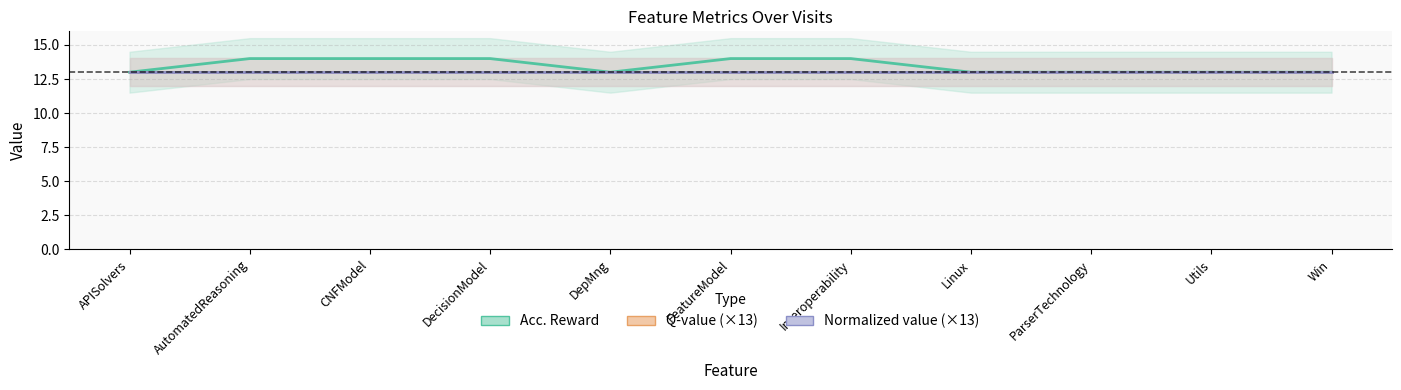

Reading left to right, list all the values displayed in this chart.

Acc. Reward: 13	14	14	14	13	14	14	13	13	13	13
Q-value (×13): 13	13	13	13	13	13	13	13	13	13	13
Normalized value (×13): 13	13	13	13	13	13	13	13	13	13	13